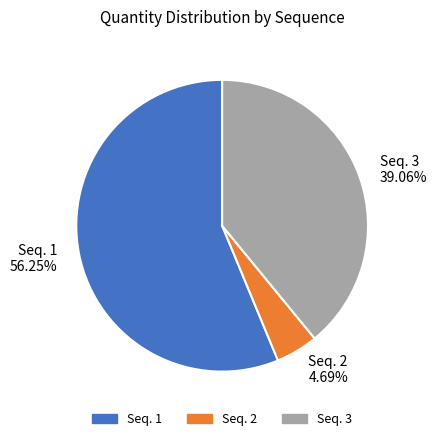

Rank the categories by value from lowest to highest.

Seq. 2 4.69%, Seq. 3 39.06%, Seq. 1 56.25%